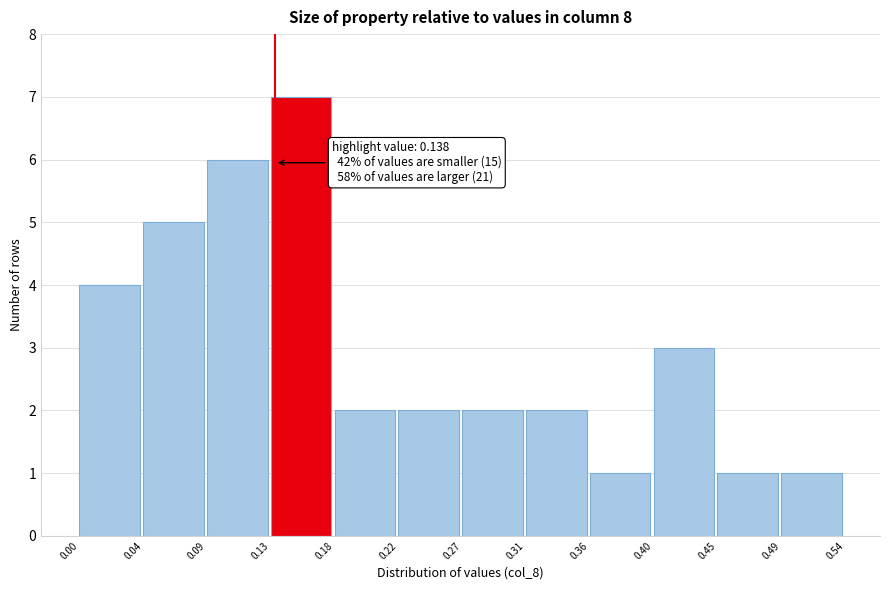

Which range on the x-axis has the tallest bar?

0.13 to 0.18